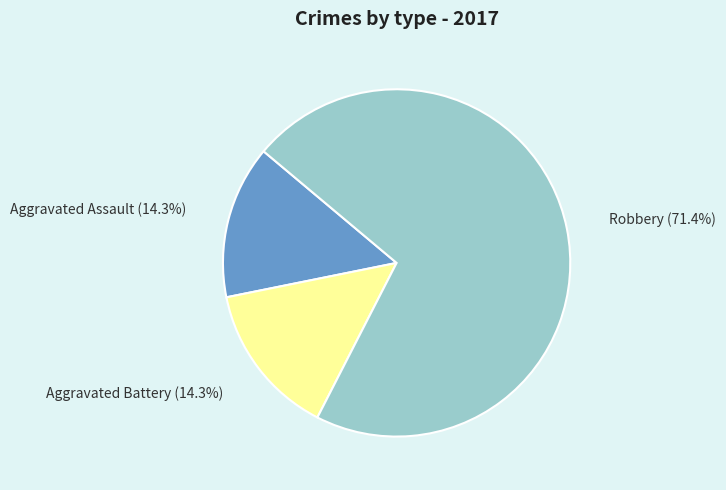

Which slice is the largest?

Robbery